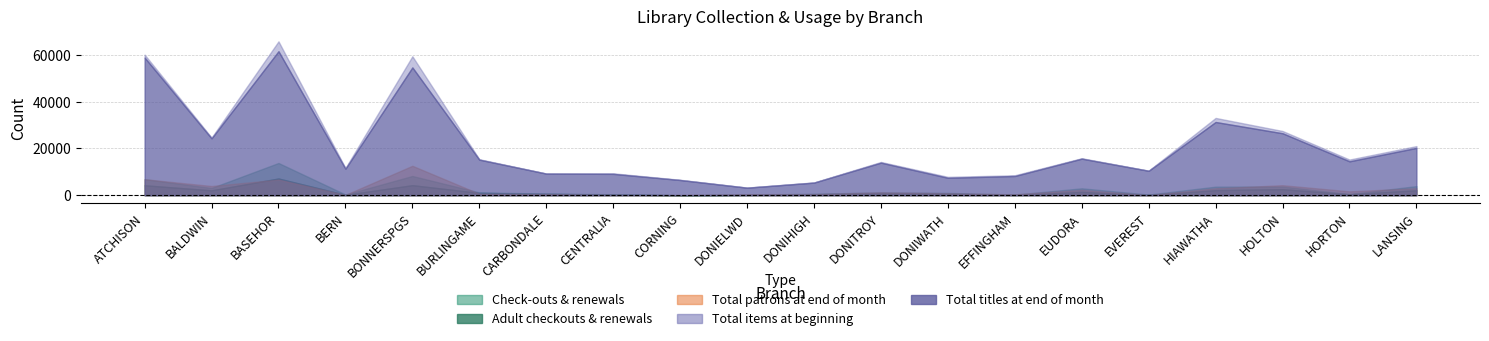

At which category does Total titles at end of month reach its first local peak?

BASEHOR